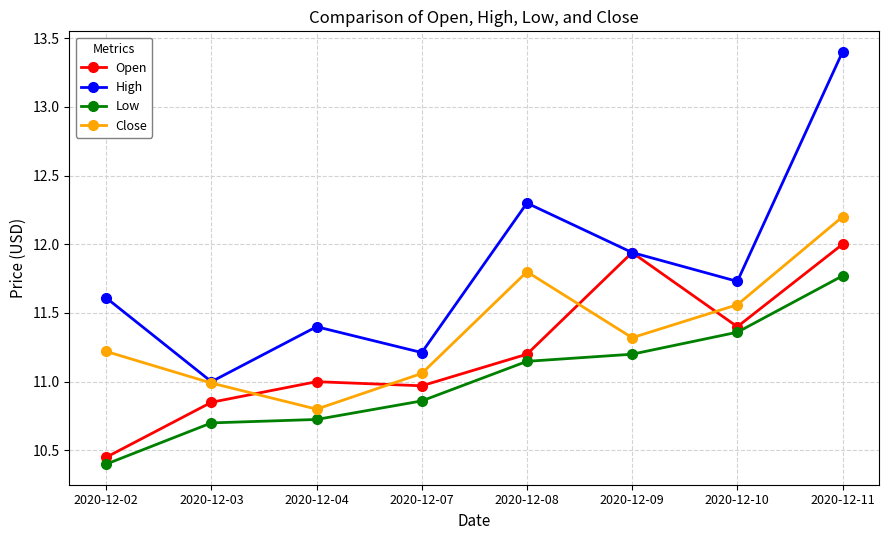

True or false: Open has a value of 15.1 at 2020-12-10.

False